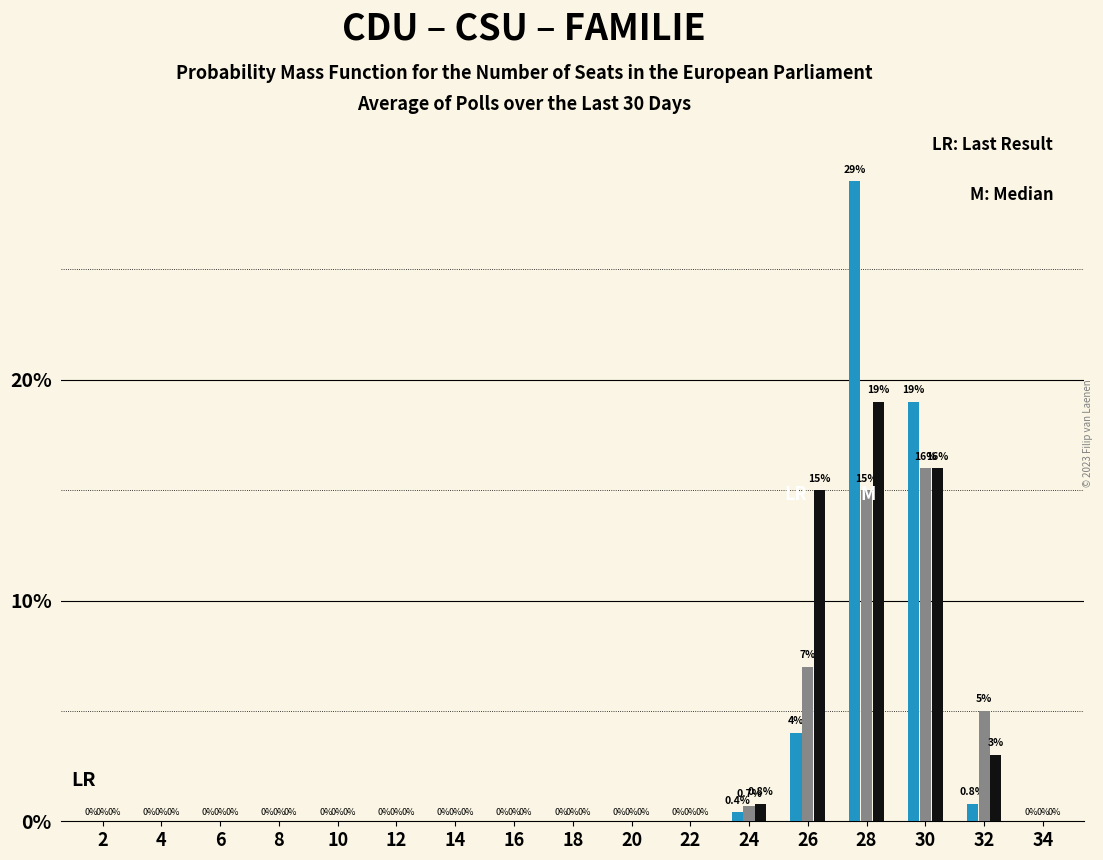

At which category is the sum across all series the highest?

28